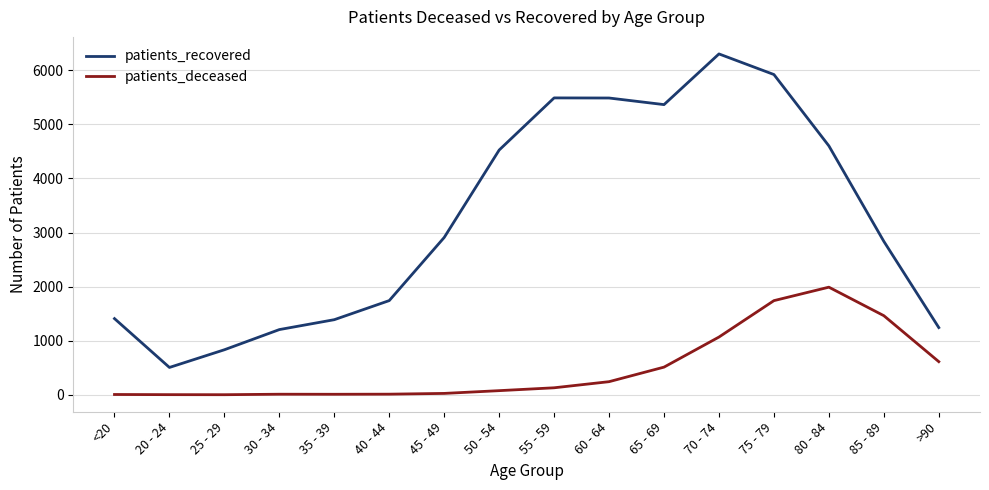

What is the average value of the patients_recovered series?

3235